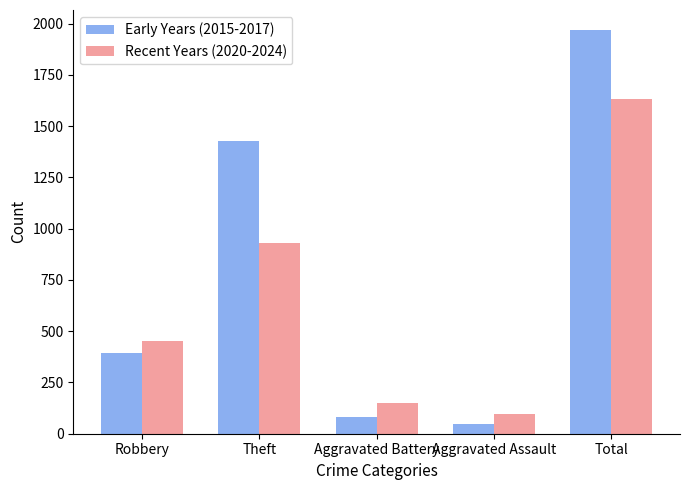

At which label does Recent Years (2020-2024) reach its peak?

Total